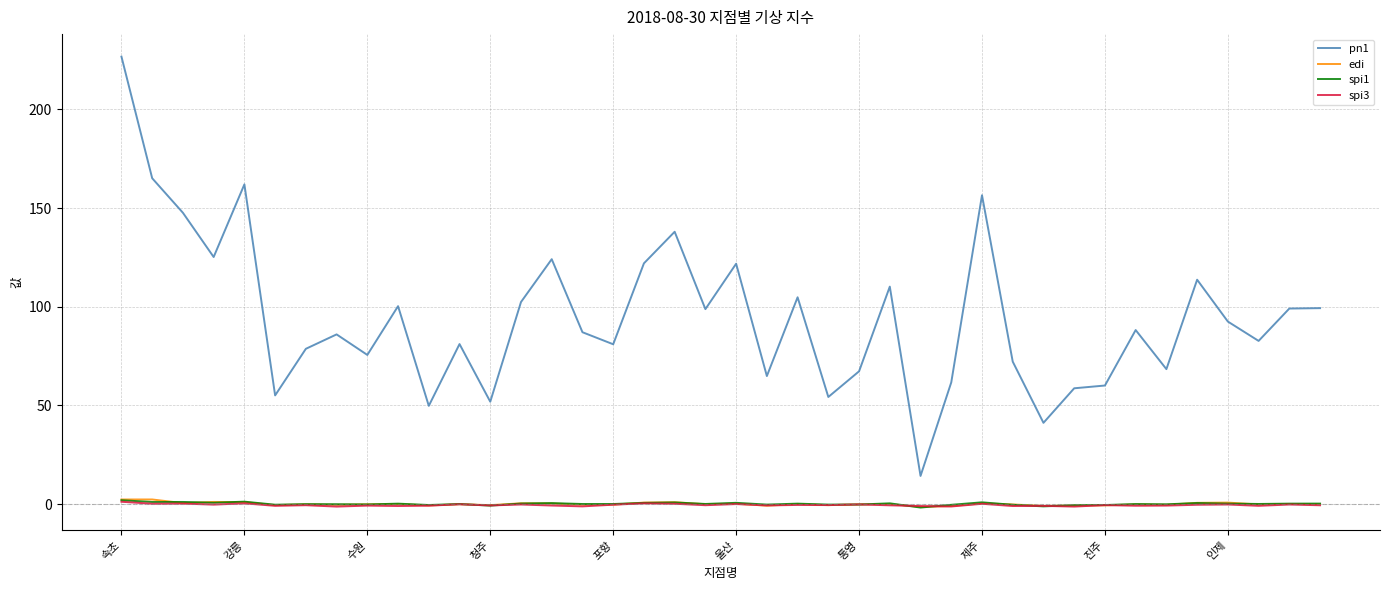

Which series has the largest total across all categories?

pn1